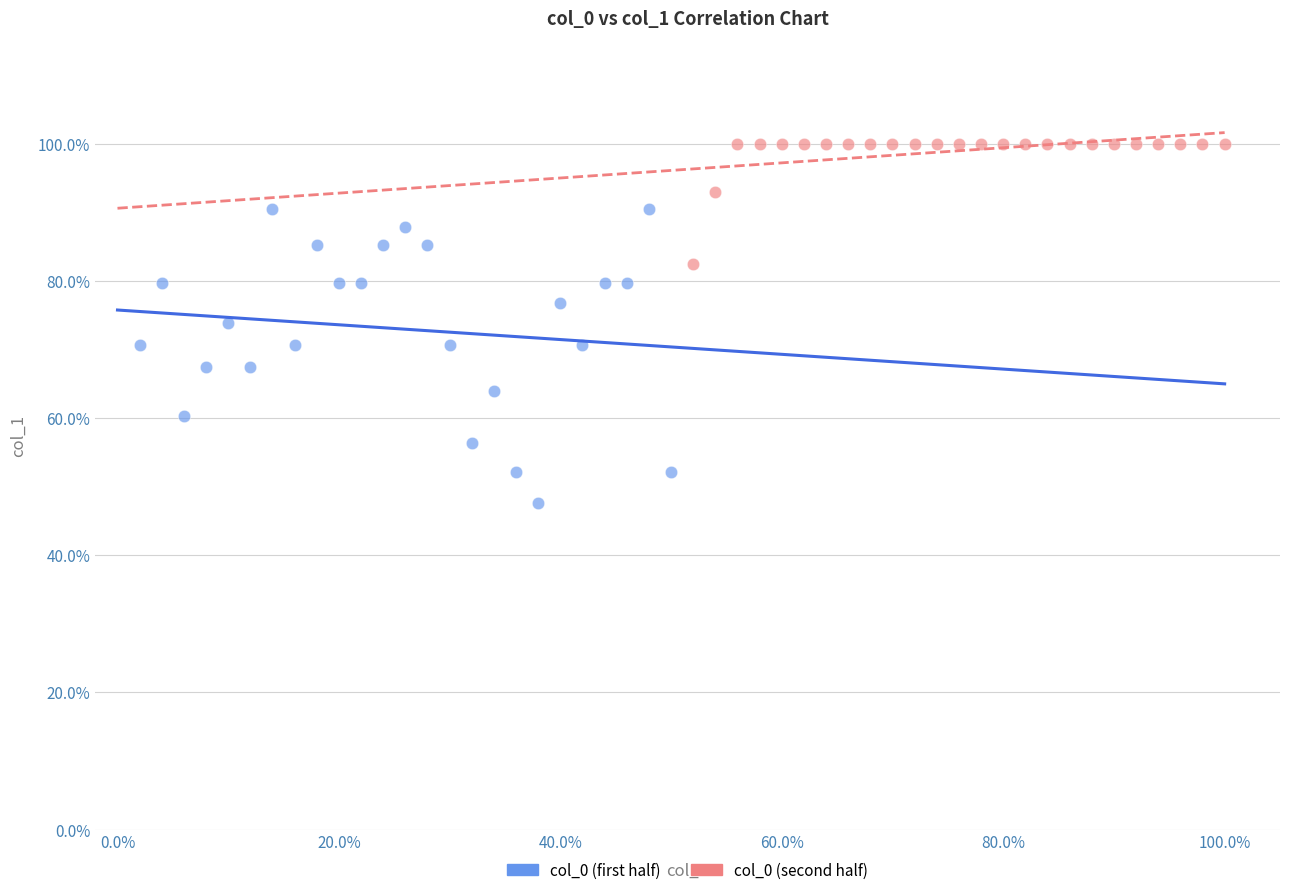

What are all the series names shown in the legend?

col_0 (first half), col_0 (second half)